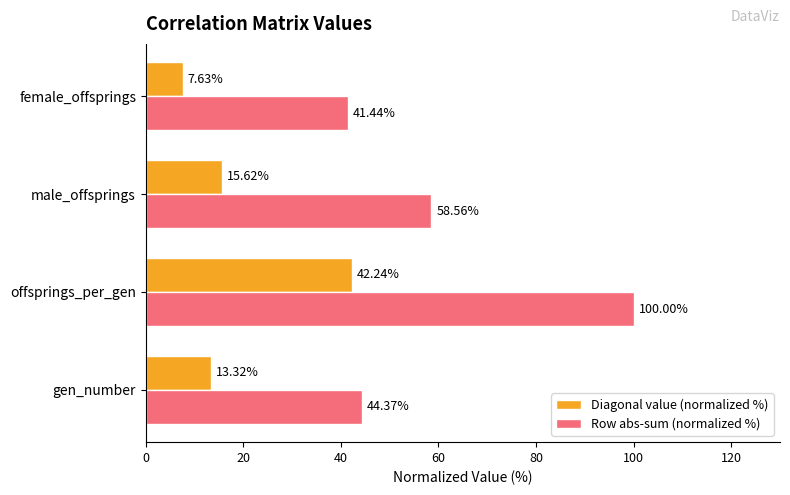

Between male_offsprings and female_offsprings, which series saw the biggest shift?

Row abs-sum (normalized %)